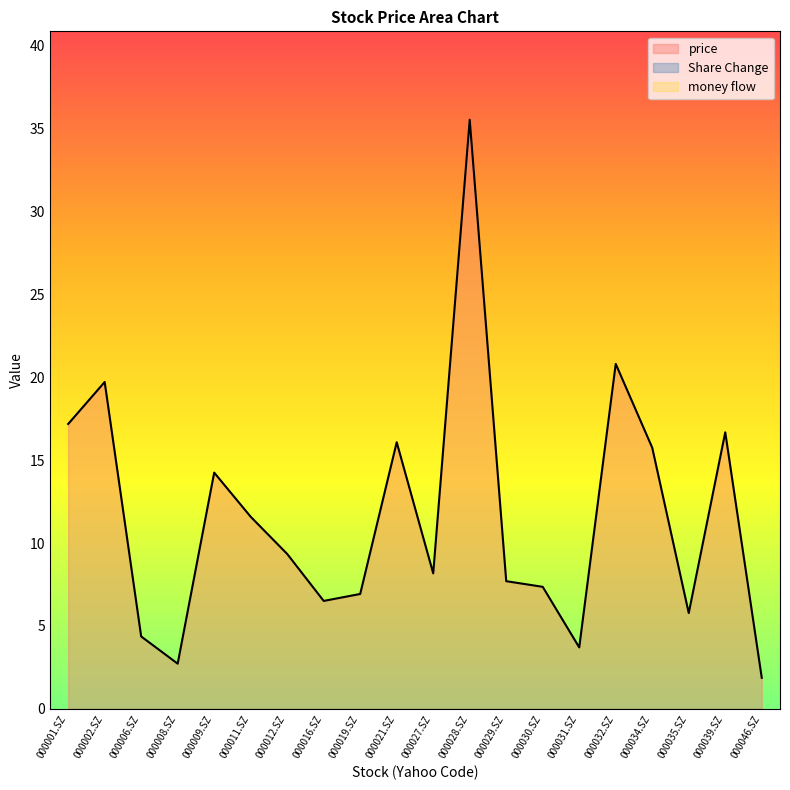

Which series has the largest total across all categories?

price